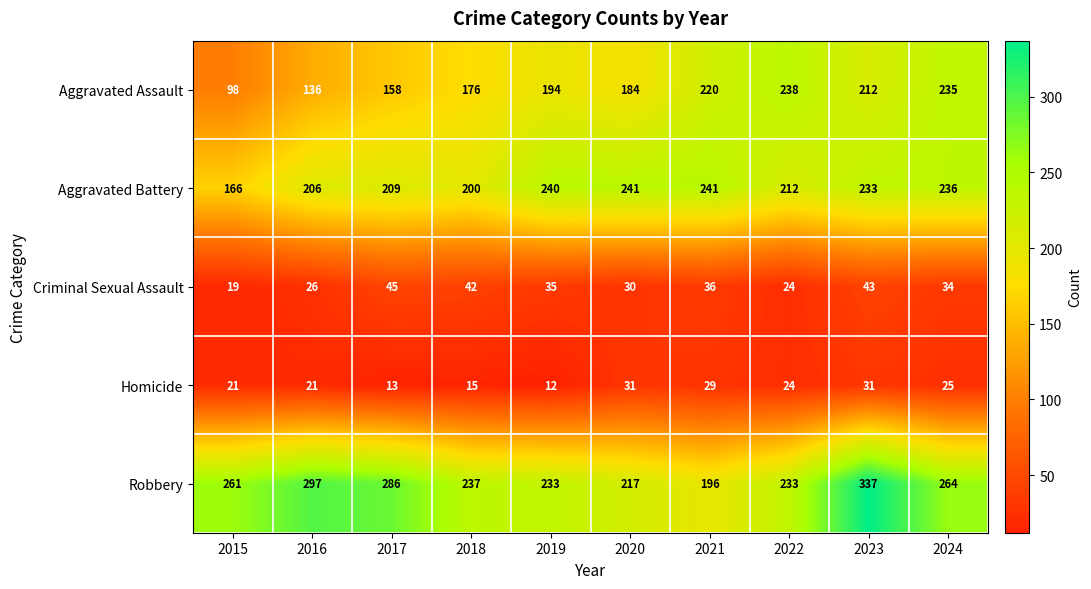

The value of Robbery at 2016 is 168. True or false?

False